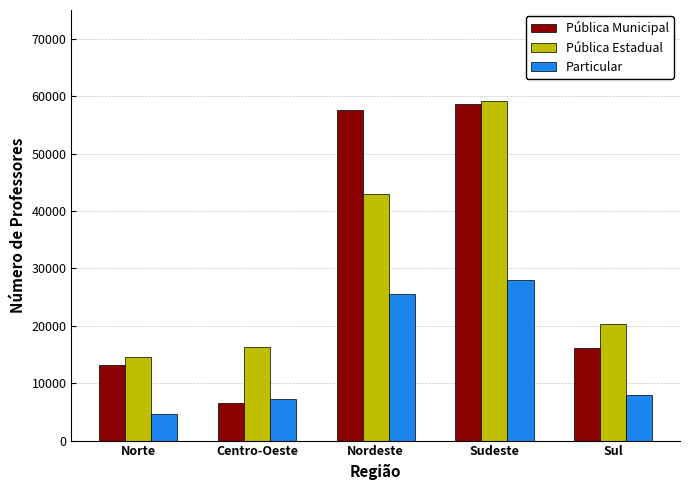

What is the highest value of the Pública Estadual series?

59064